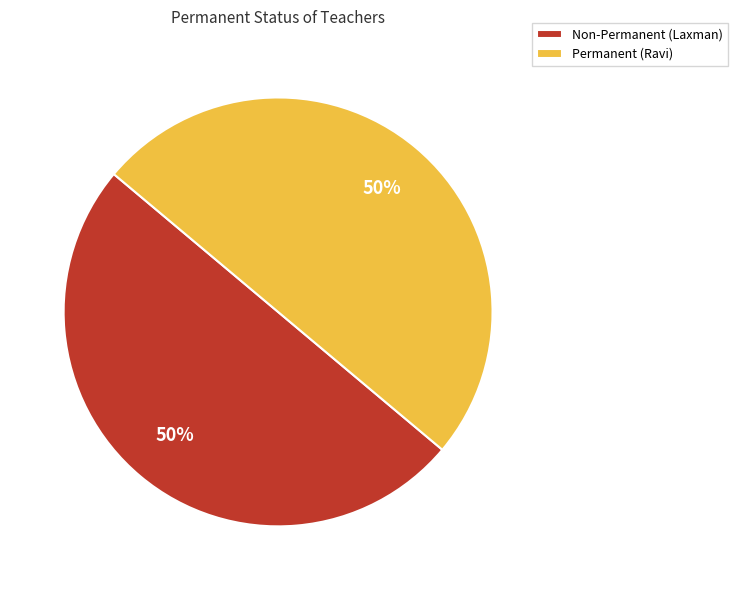

To the nearest percent, what is the combined percentage of Permanent (Ravi) and Non-Permanent (Laxman)?

100%